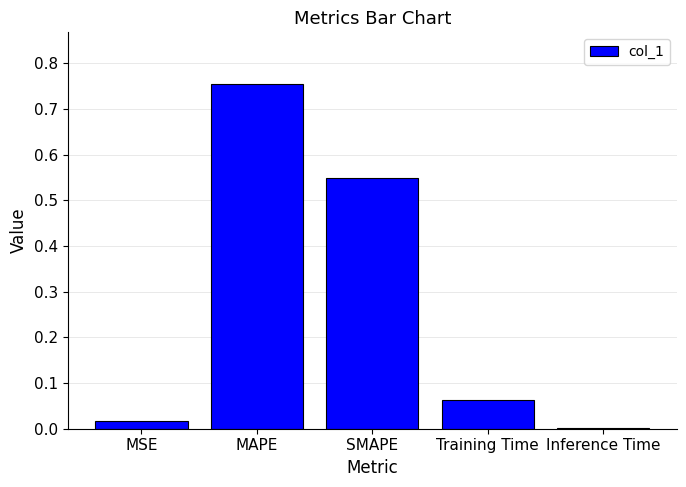

Count the number of categories in the chart.

5